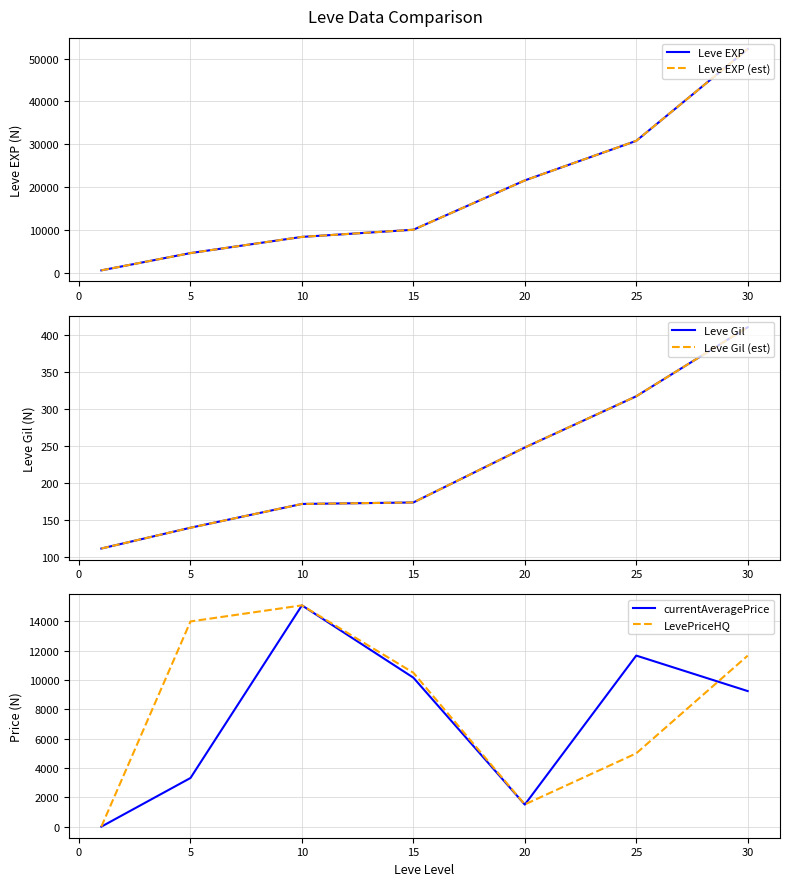

The value of LevePriceHQ at 25 is 5000. True or false?

True